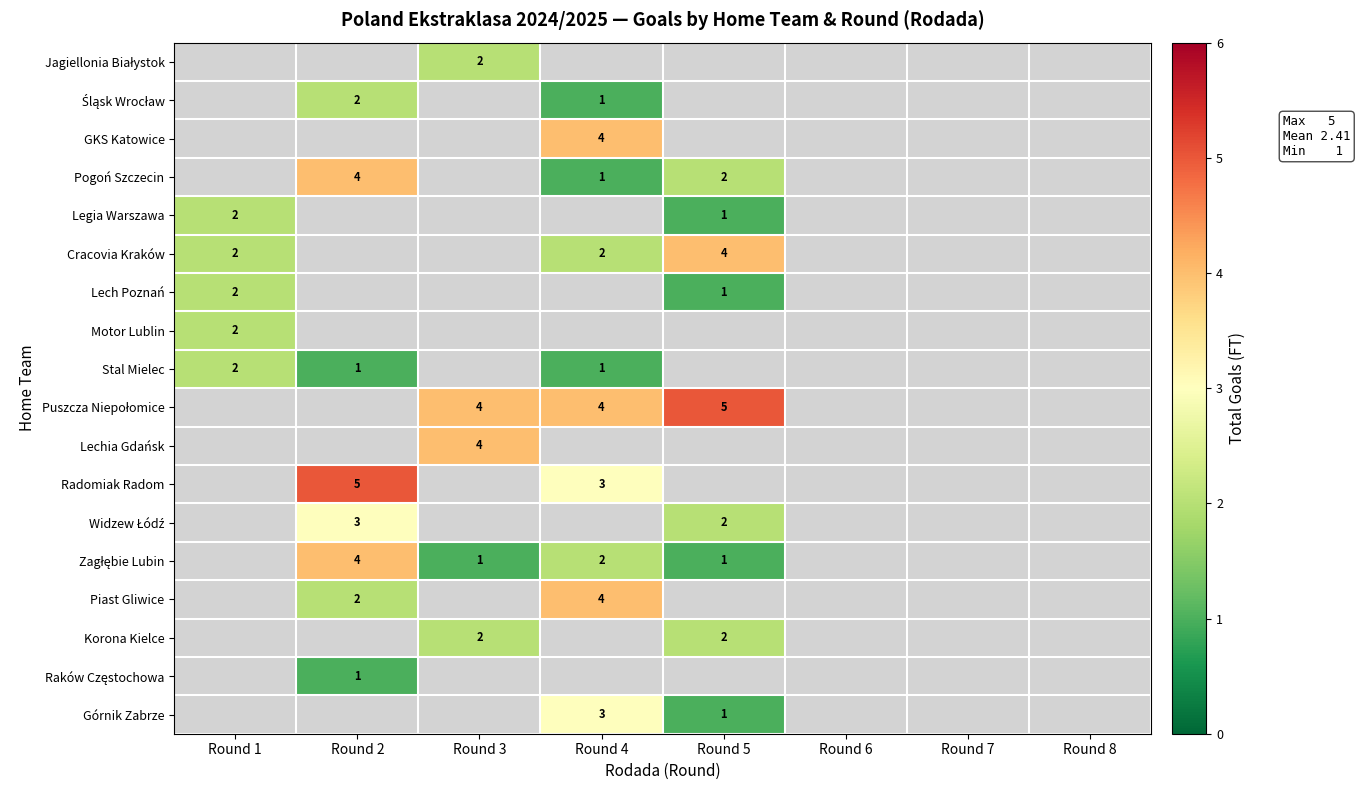

The Stal Mielec series shows 1 at Round 1. True or false?

False